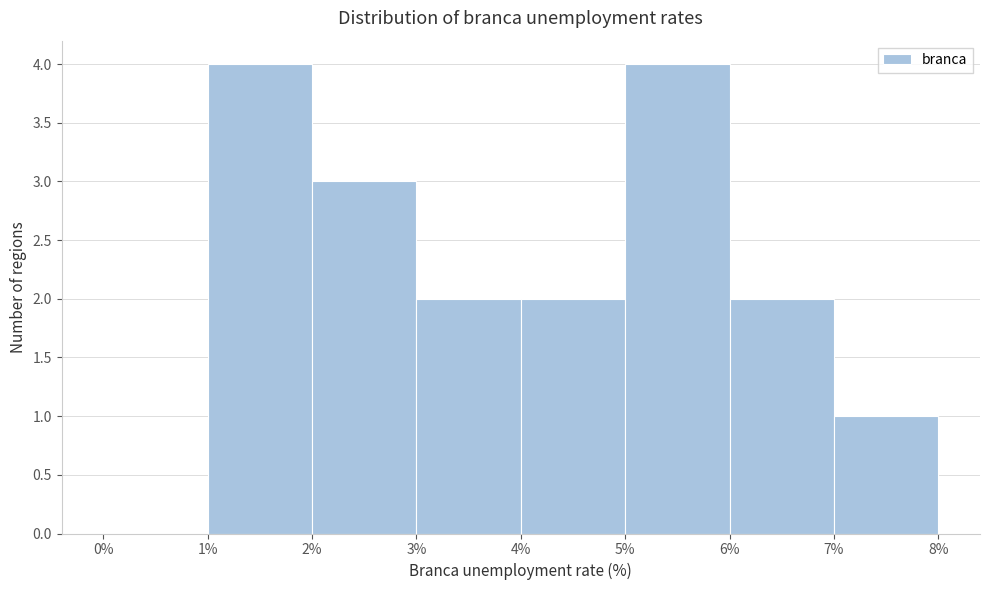

Reading left to right, list every bar in this chart as the range it spans on the x-axis followed by its height. The values are not printed on the chart, so give them approximately, as read against the axis.

0% to 1%: 0
1% to 2%: 4
2% to 3%: 3
3% to 4%: 2
4% to 5%: 2
5% to 6%: 4
6% to 7%: 2
7% to 8%: 1